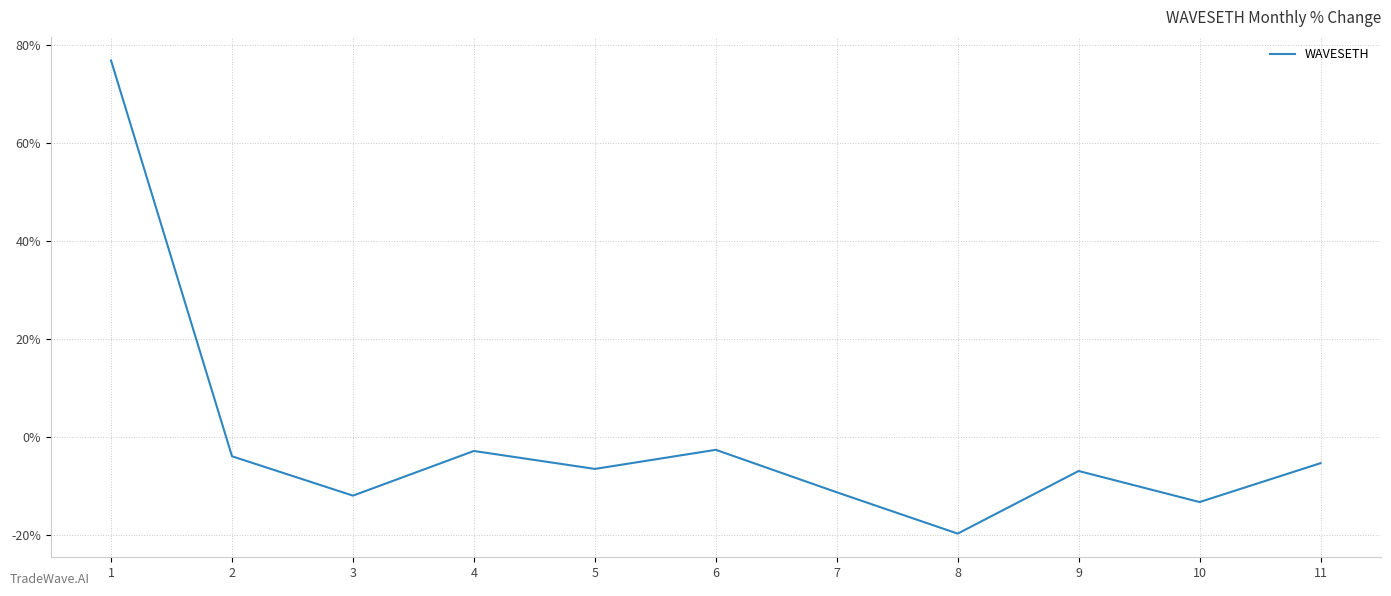

How many lines are shown in the chart?

1